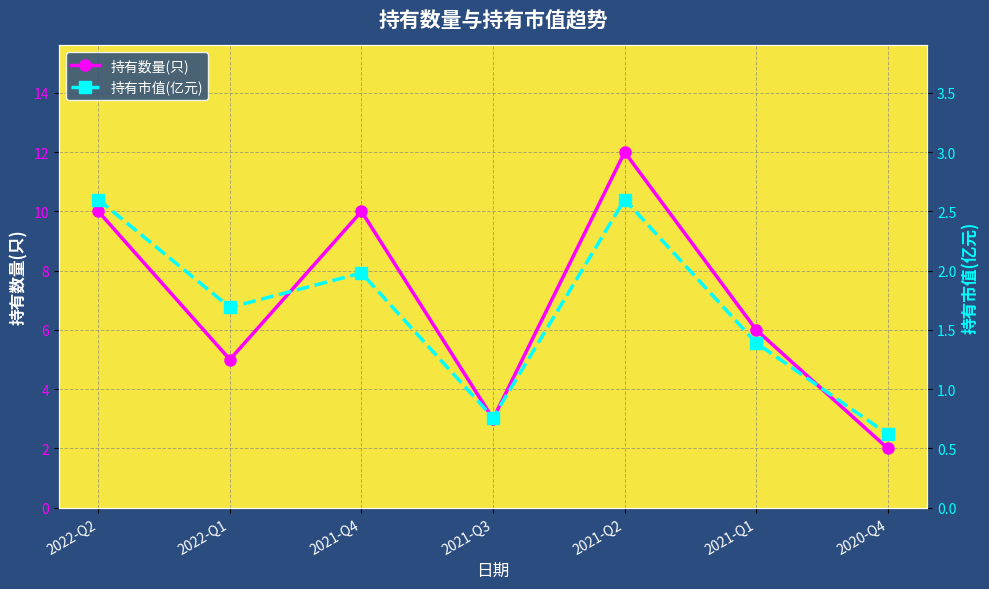

The value of 持有市值(亿元) at 2021-Q2 is 2.6. True or false?

True